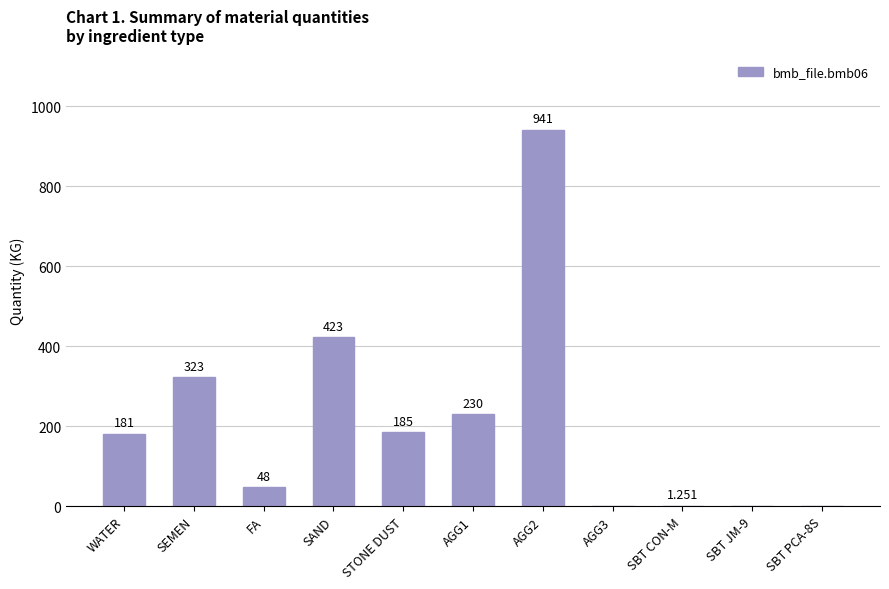

Between SBT PCA-8S and STONE DUST, which is larger?

STONE DUST